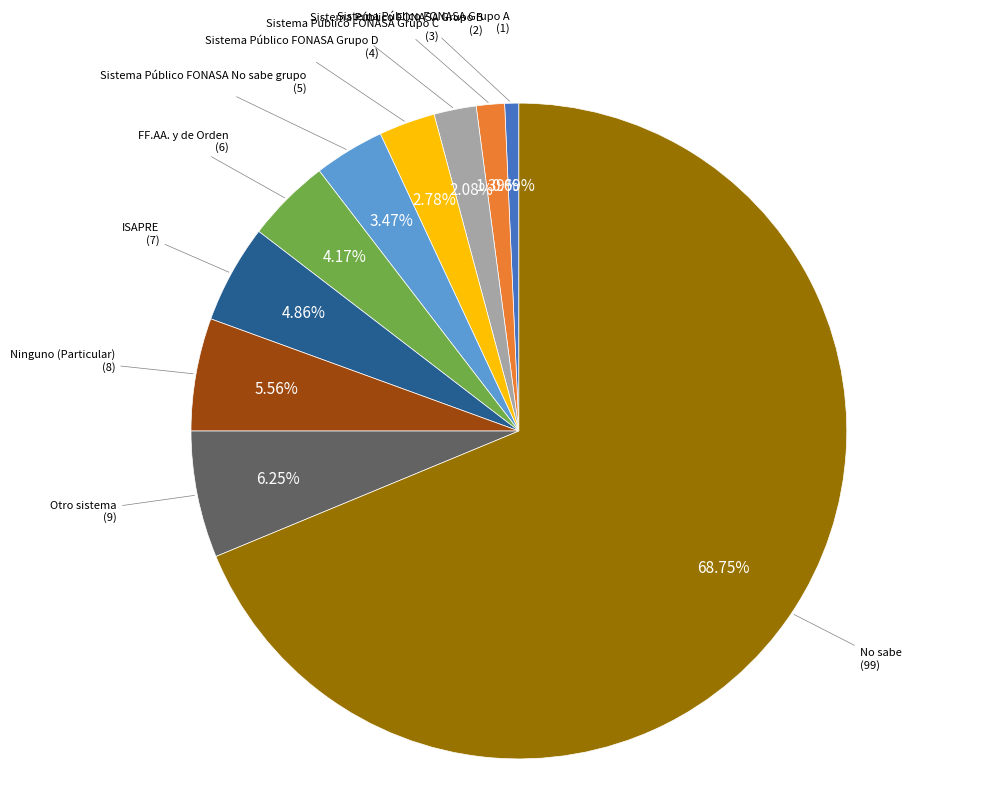

Does No sabe account for over 50% of the chart?

Yes